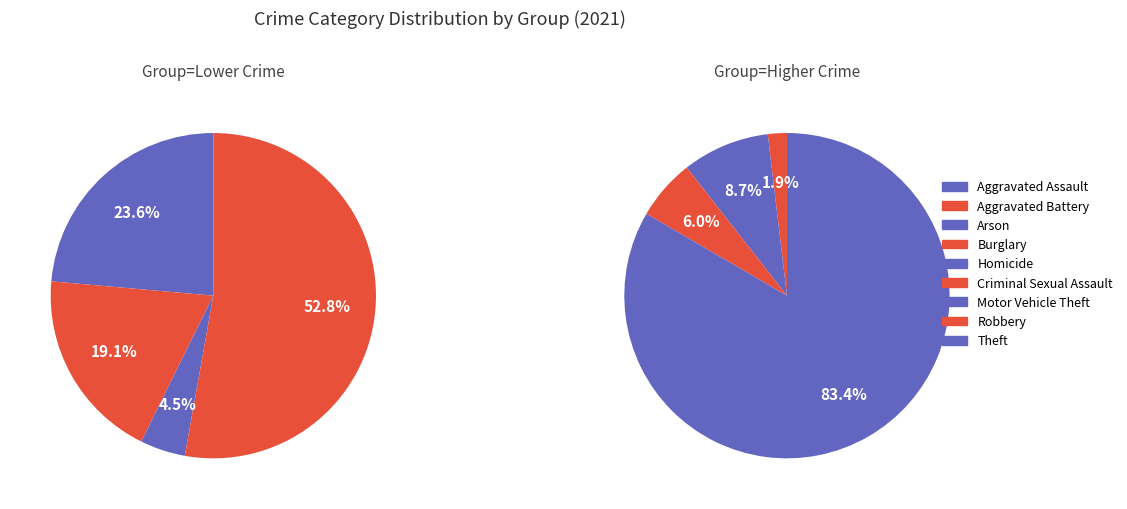

How much of the chart is everything except Theft?

37.6%